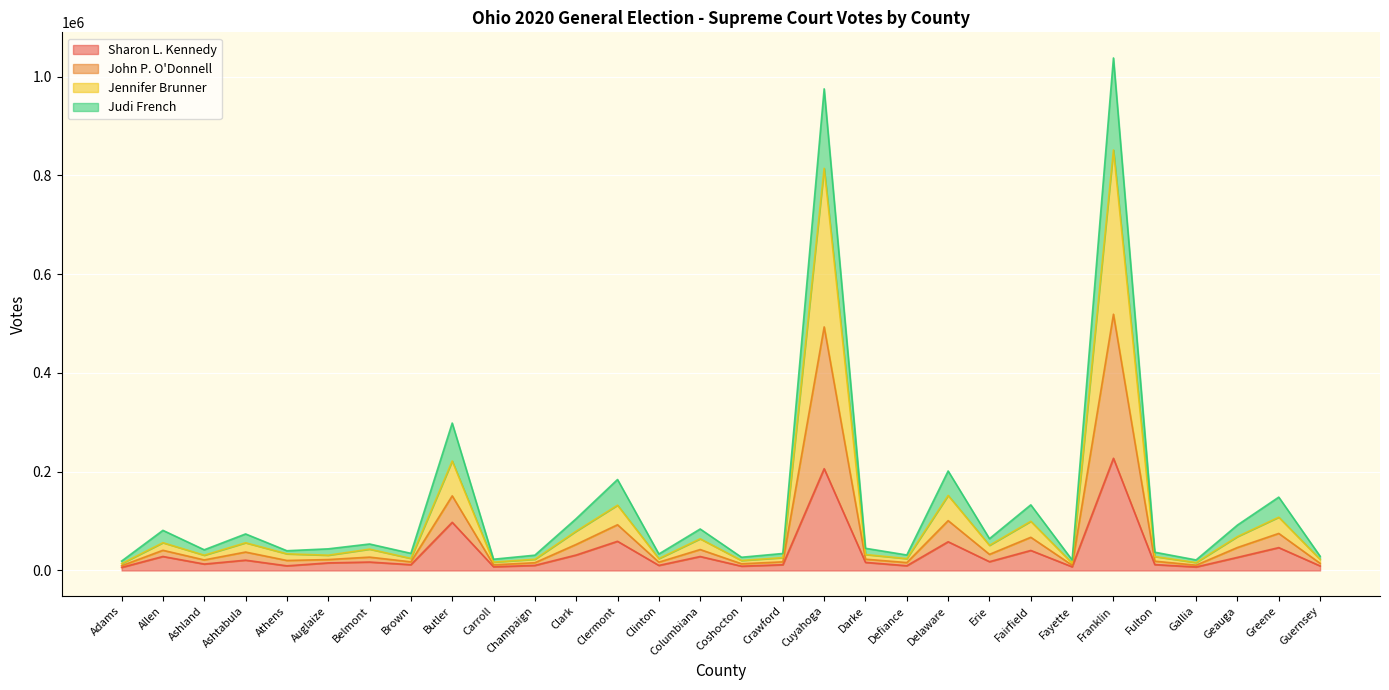

How many data points in Jennifer Brunner are less than 22863?

15